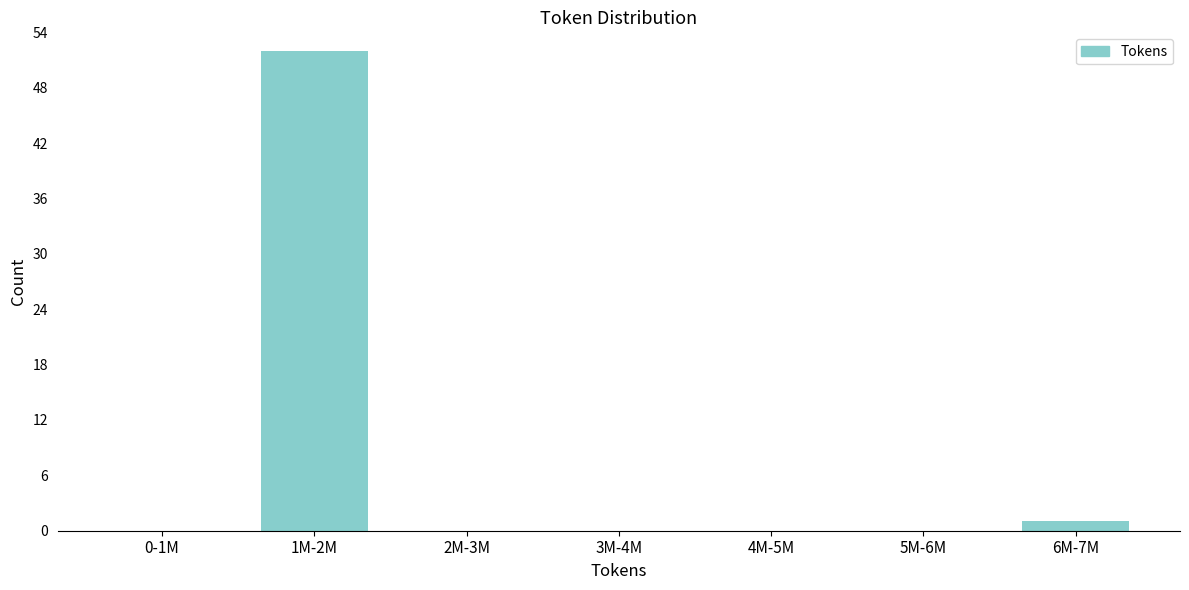

Reading right to left, transcribe all the data shown in this chart.

6M-7M=1	5M-6M=0	4M-5M=0	3M-4M=0	2M-3M=0	1M-2M=52	0-1M=0